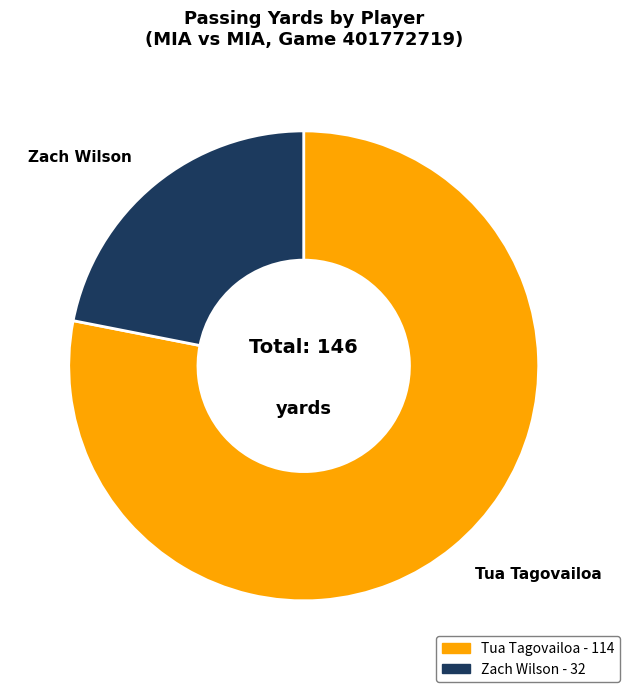

How many slices are in this pie chart?

2